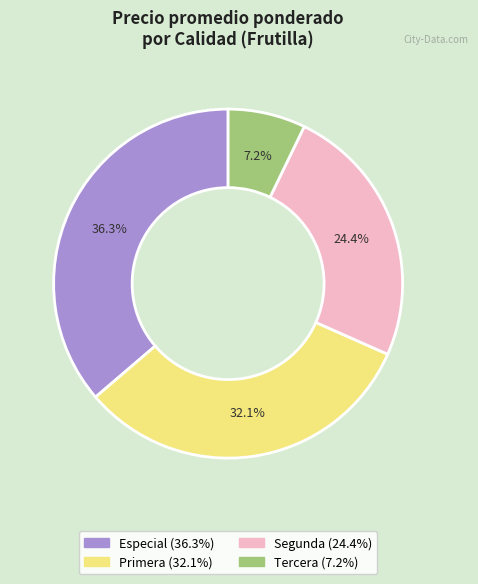

Does any single category account for the majority?

No